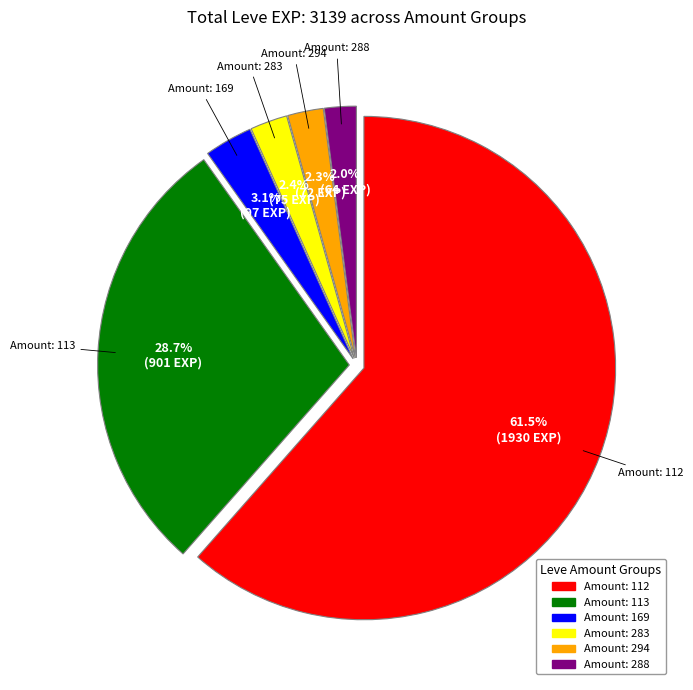

Does any single category account for the majority?

Yes